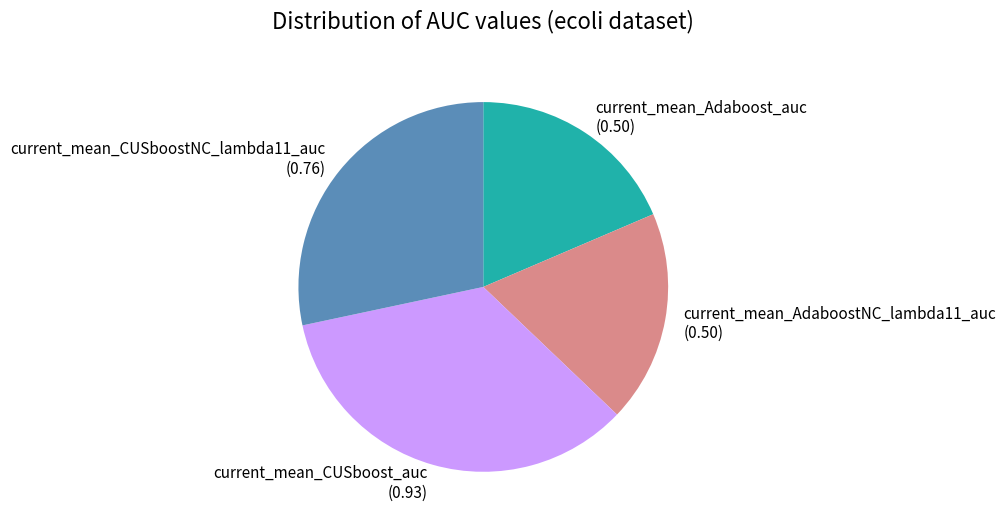

Which slice is the largest?

current_mean_CUSboost_auc